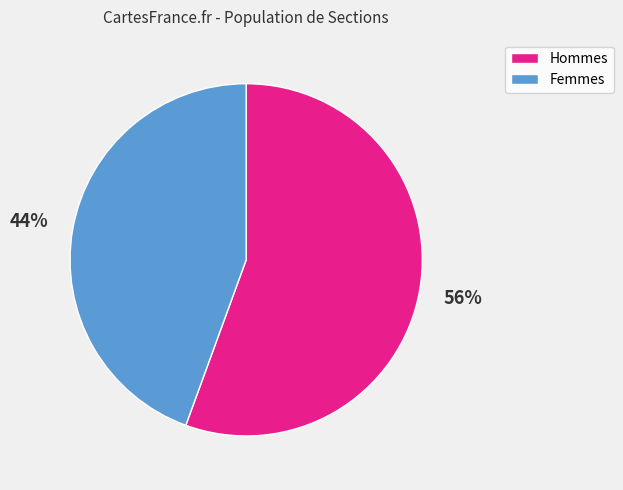

Which category has the biggest portion of the pie?

Hommes